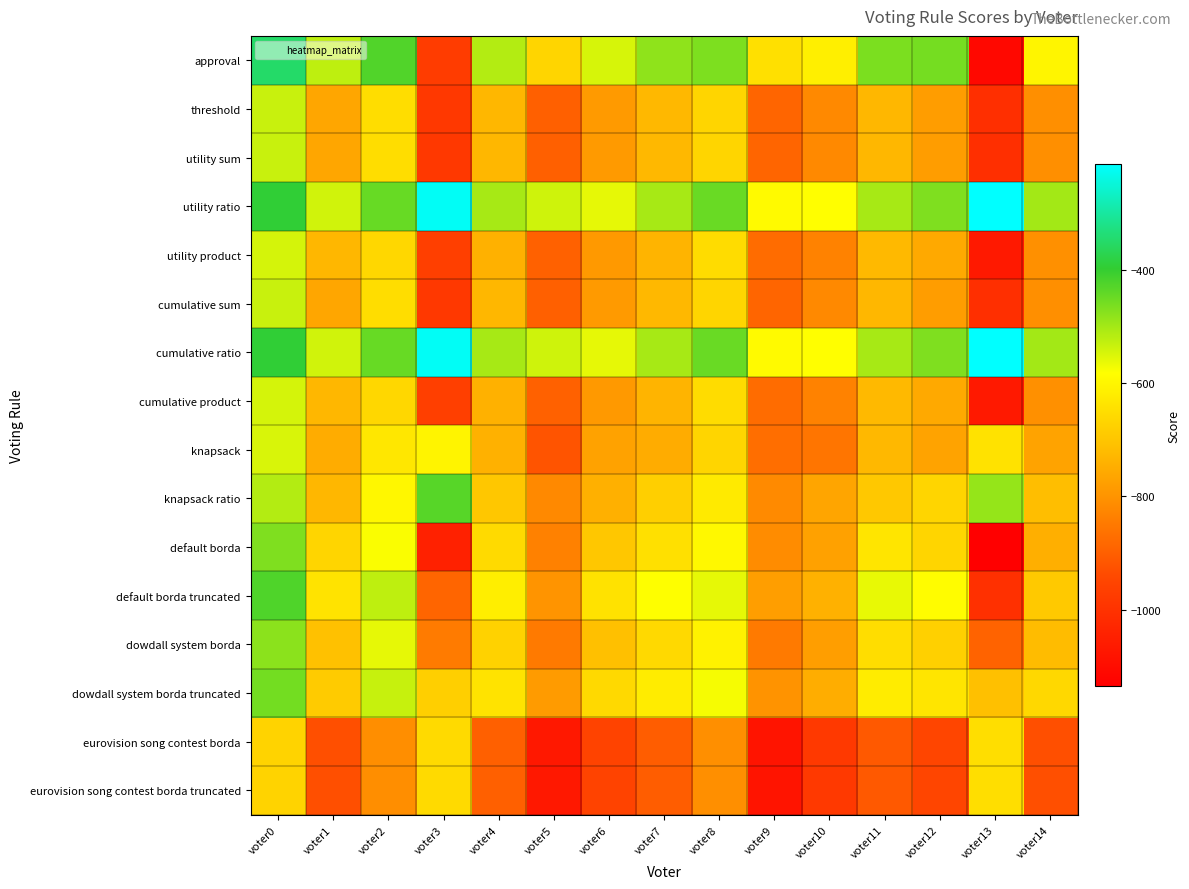

Which has a higher value, voter2 or voter6?

voter2